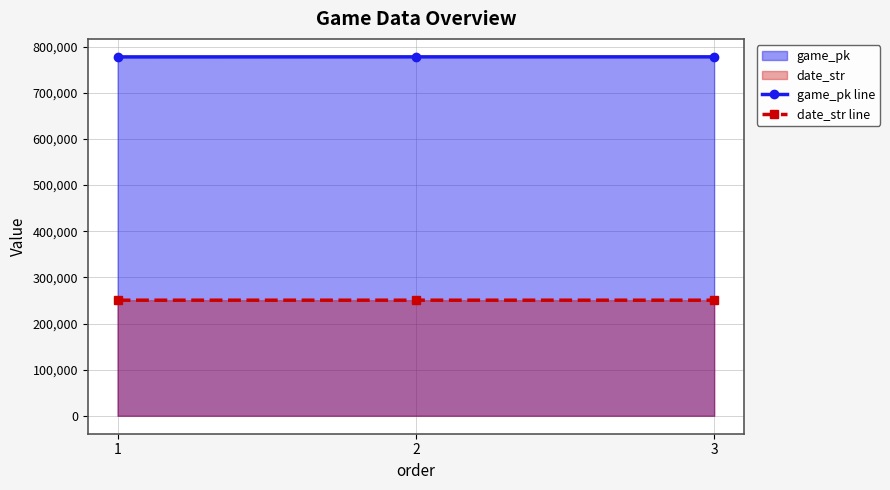

The value of date_str line at 1 is 250516. True or false?

True